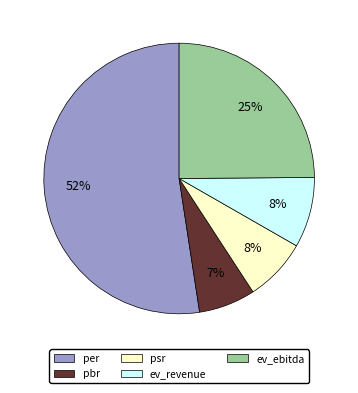

Does psr represent more than half of the total?

No